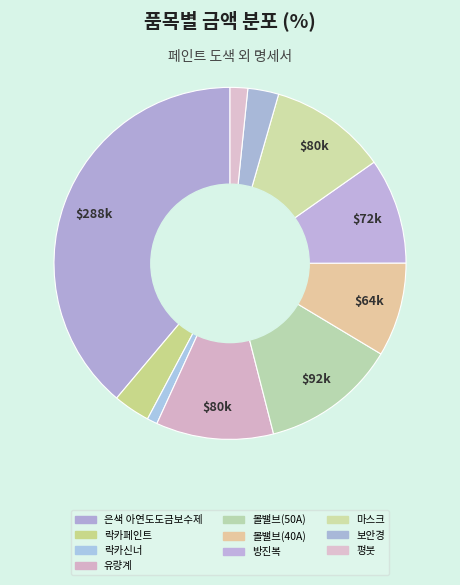

The 락카신너 slice represents 1% of the pie. True or false?

True